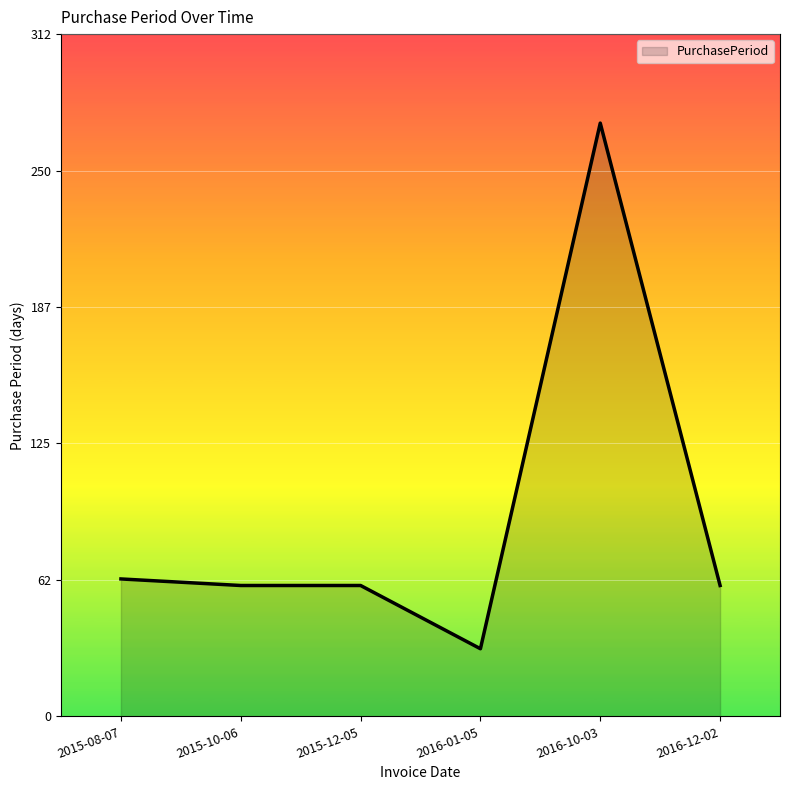

True or false: there are more than 2 points higher than both neighbors.

False